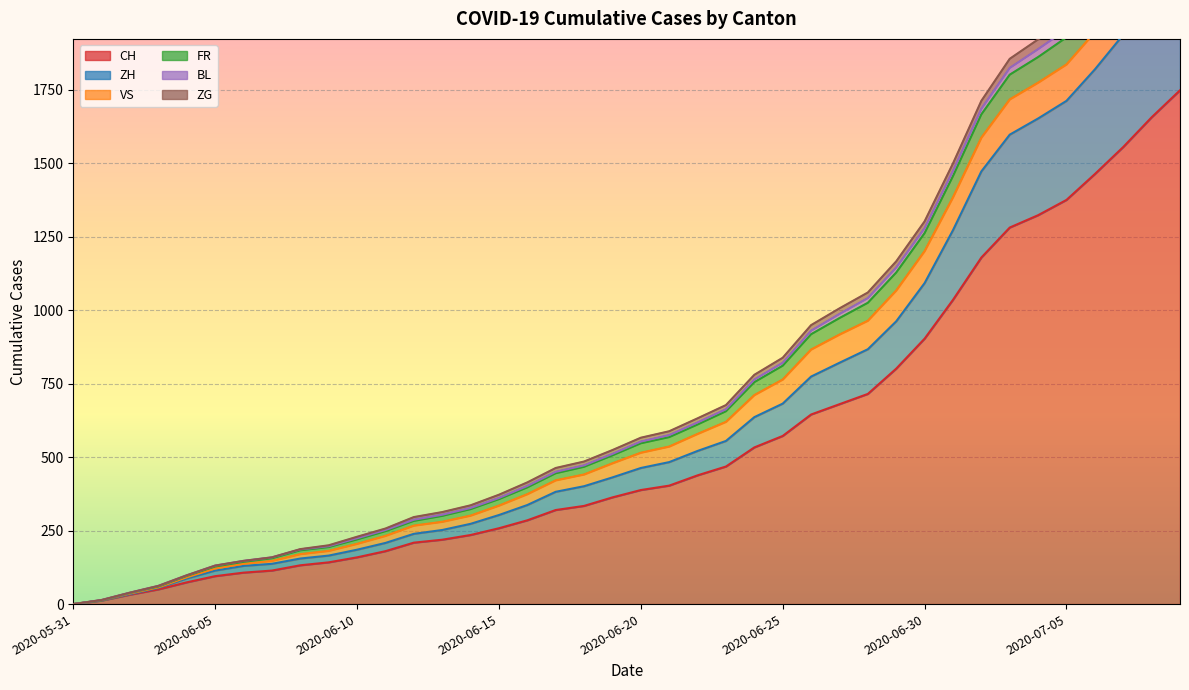

Which has a higher value, 2020-06-10 or 2020-06-13?

2020-06-13